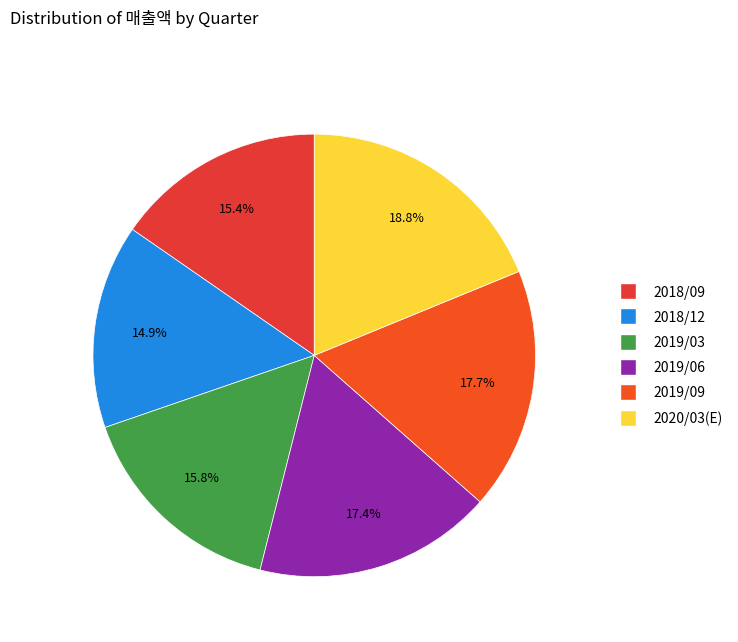

The 2018/12 slice represents 29% of the pie. True or false?

False